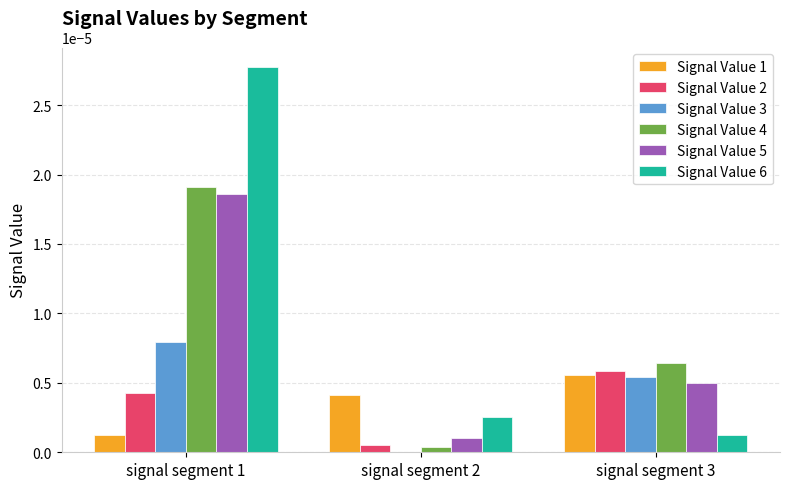

True or false: Signal Value 6 has a value of 0.0 at signal segment 3.

True